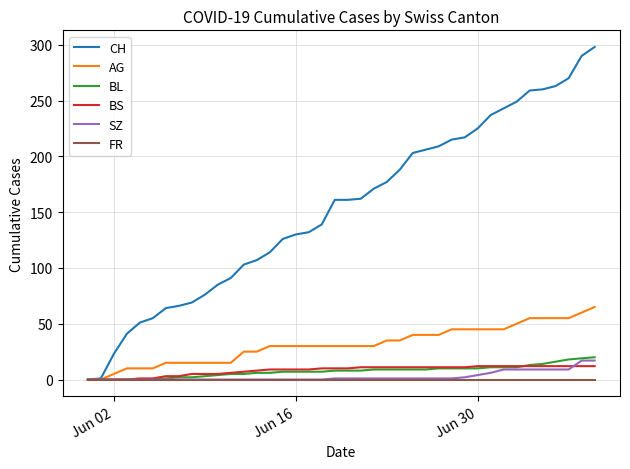

What is the highest value of the SZ series?

17